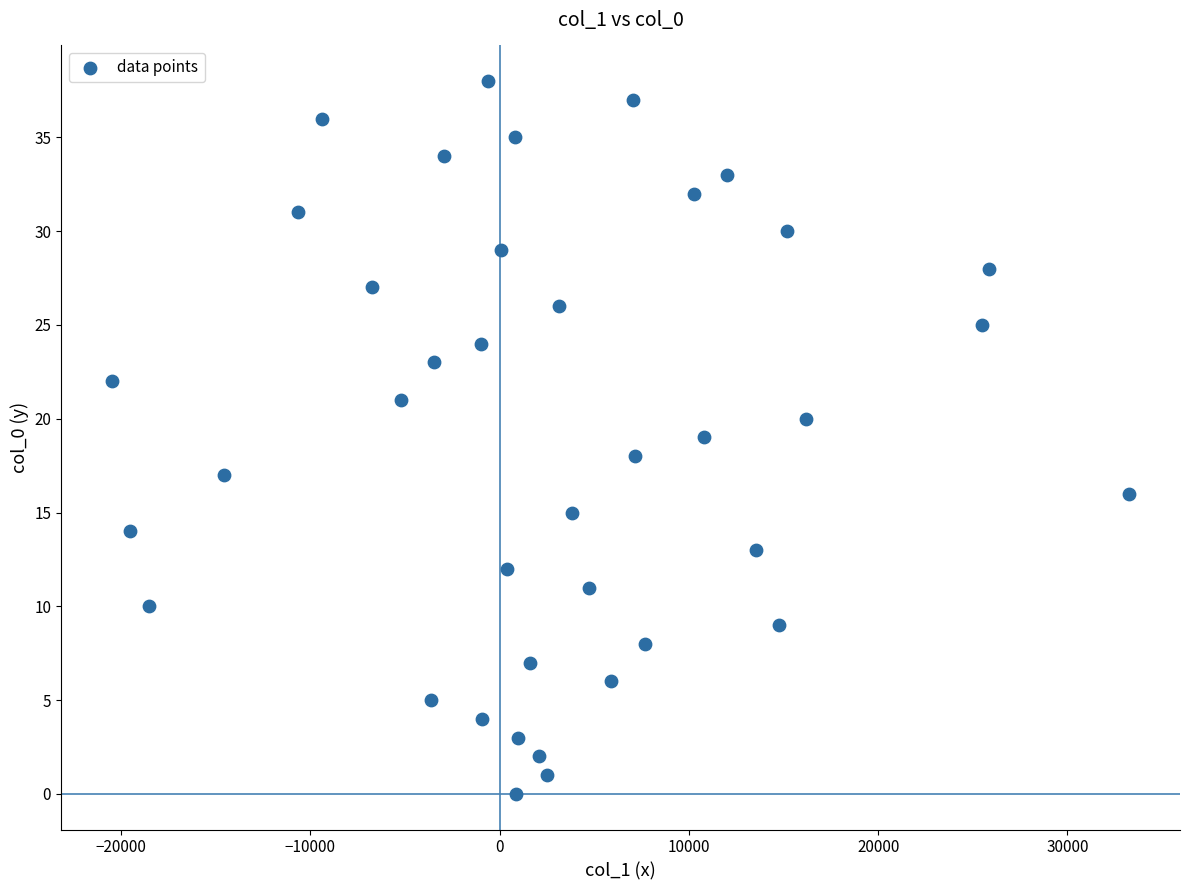

What is the range of Y values (max minus min)?

38